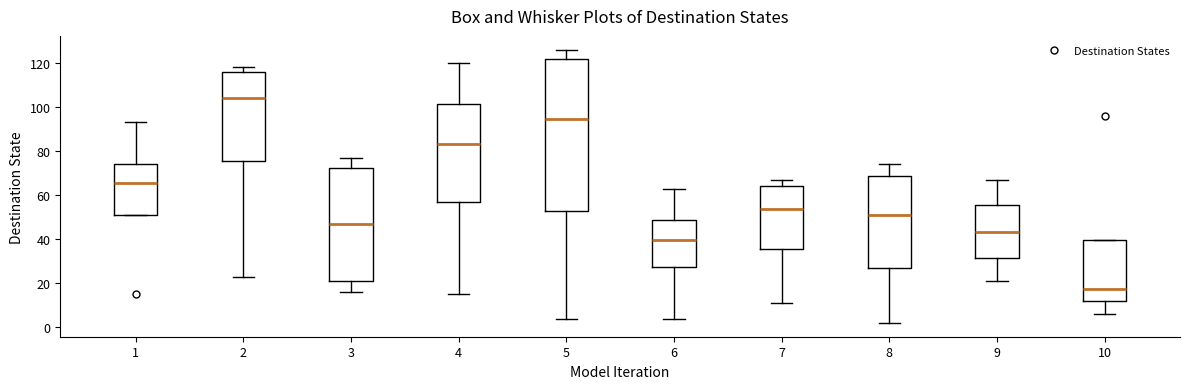

Reading left to right, transcribe this box plot: for each box, give where its median line is, the range the box spans, and where its two whiskers end, as read against the y-axis. The values are not printed on the chart, so give them approximately, as read against the axis.

1: median 66, box 52 to 74, whiskers 52 to 94
2: median 104, box 76 to 116, whiskers 24 to 118
3: median 48, box 22 to 72, whiskers 16 to 78
4: median 84, box 58 to 102, whiskers 16 to 120
5: median 94, box 52 to 122, whiskers 4 to 126
6: median 40, box 28 to 48, whiskers 4 to 64
7: median 54, box 36 to 64, whiskers 12 to 68
8: median 52, box 26 to 68, whiskers 2 to 74
9: median 44, box 32 to 56, whiskers 22 to 68
10: median 18, box 12 to 40, whiskers 6 to 40